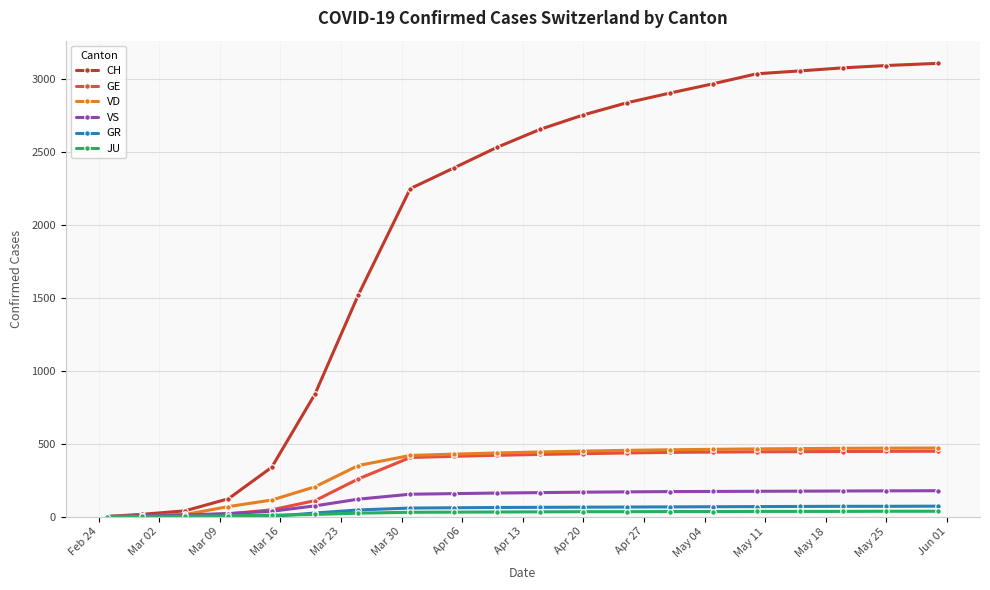

Which series has the largest total across all categories?

CH